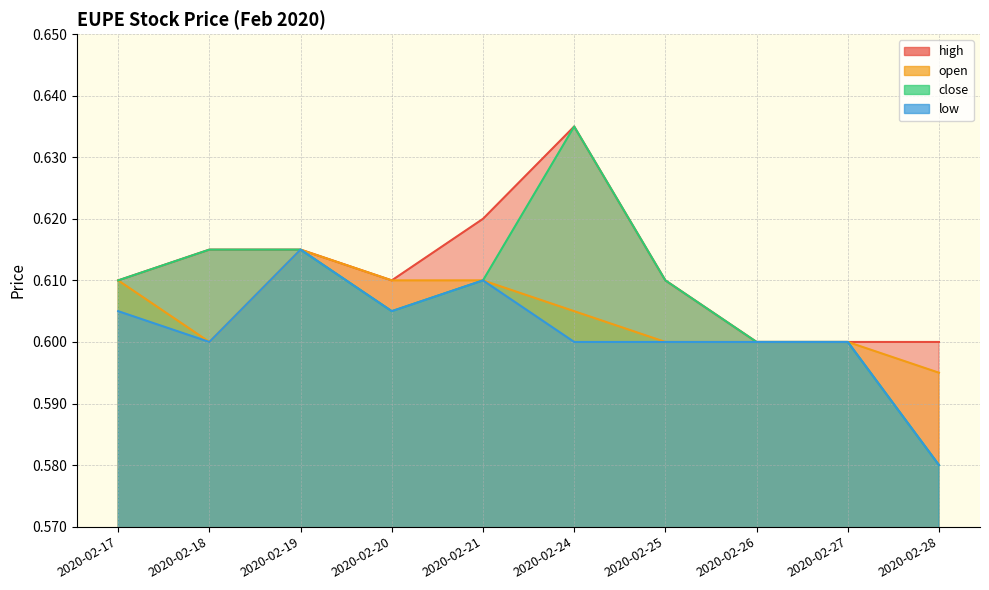

How many categories are shown in the chart?

10